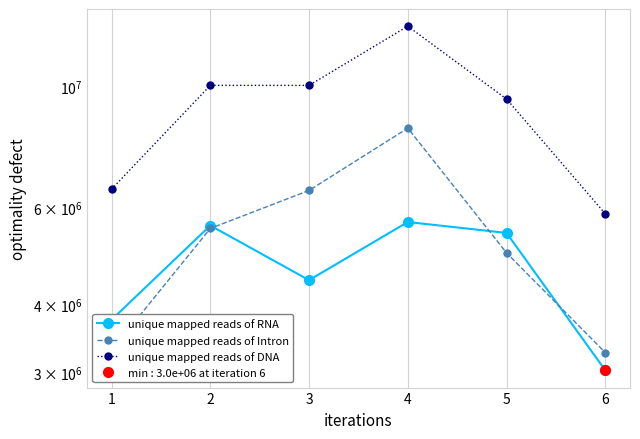

The value of unique mapped reads of RNA at 3 is 3073113. True or false?

False